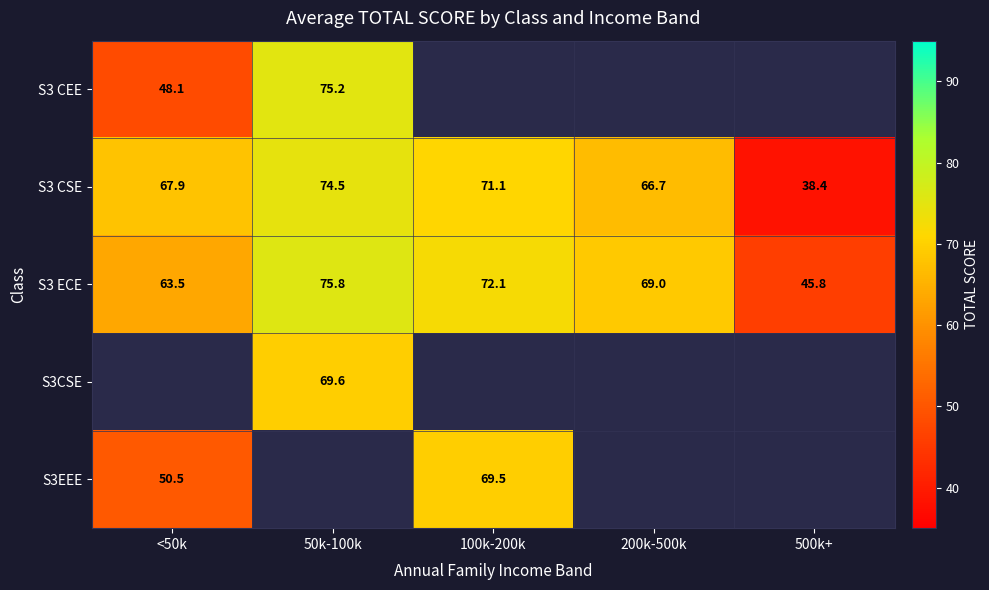

How many data points in S3 ECE are less than 68?

2